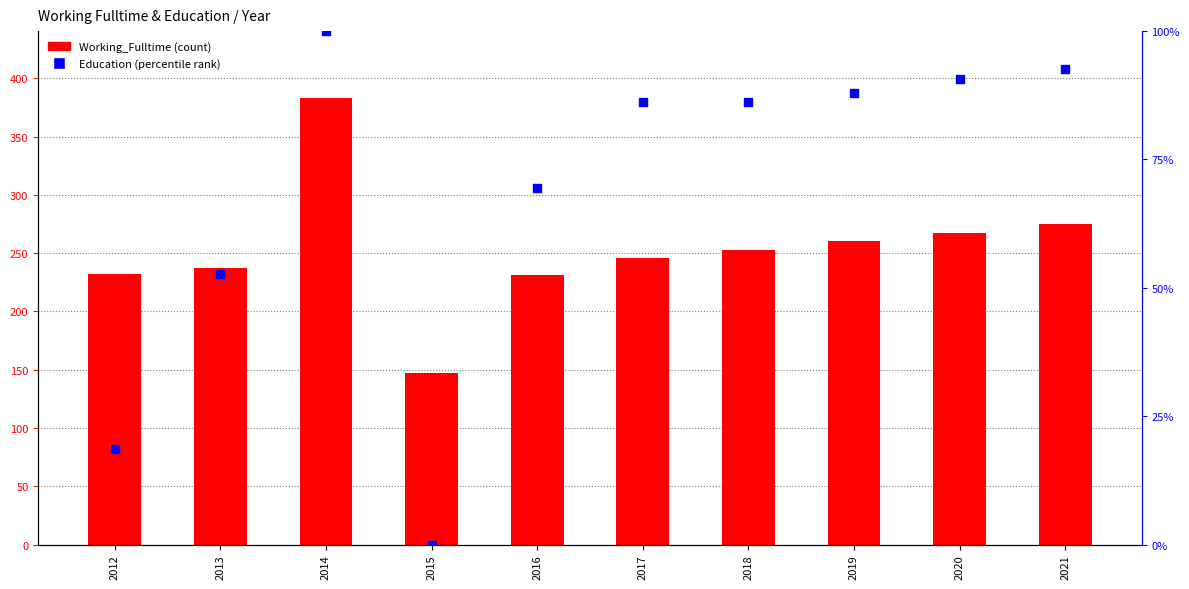

Which series contains the lowest Y value?

Education (percentile)